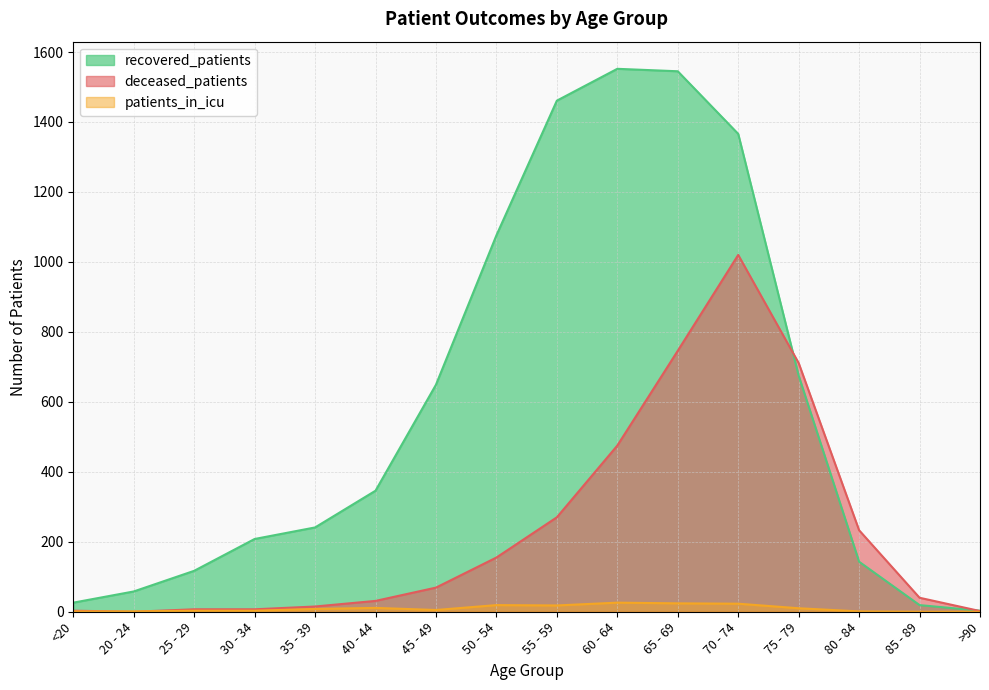

Where is recovered_patients nearest to the value 777?

75 - 79